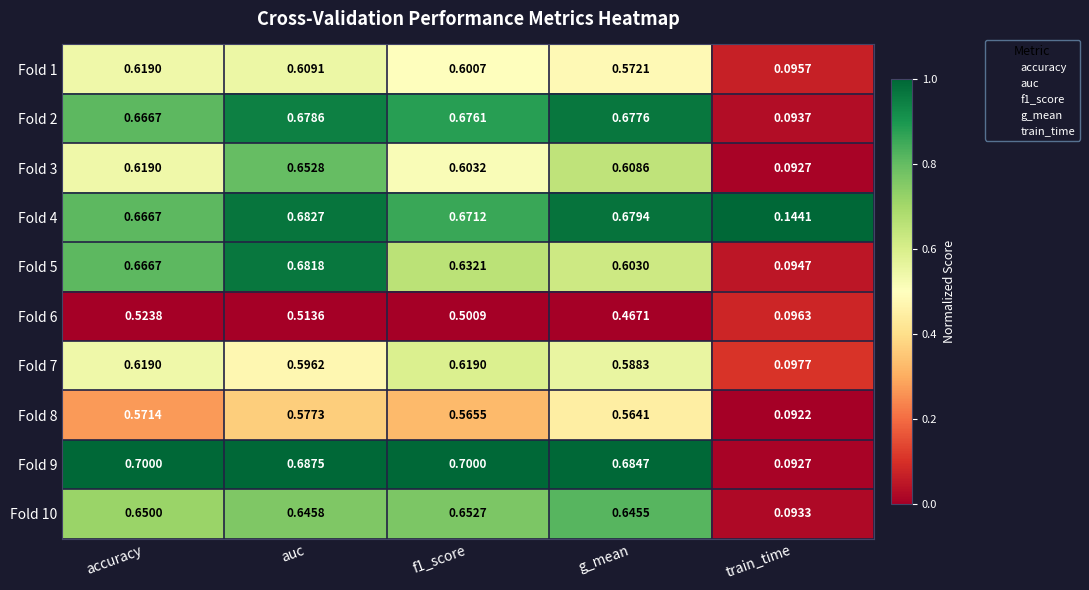

Which category has the lowest value in the Fold 4 series?

train_time